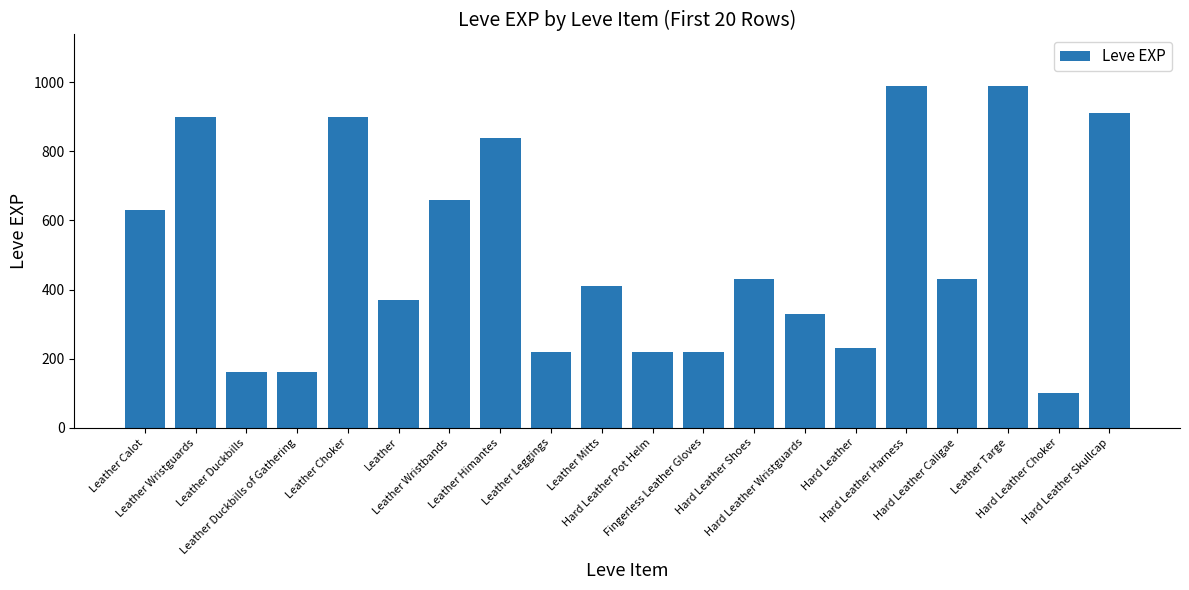

How many distinct data groups are displayed?

1